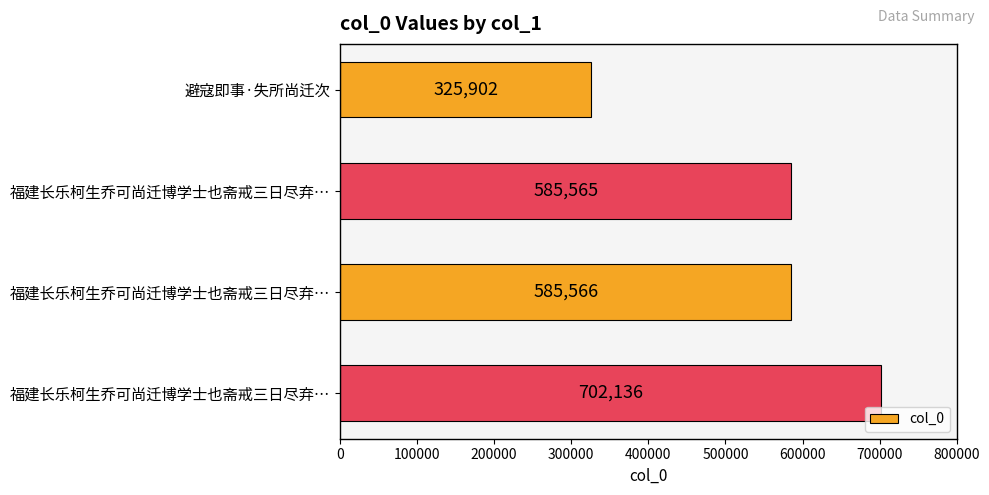

Count the number of data series in this chart.

1